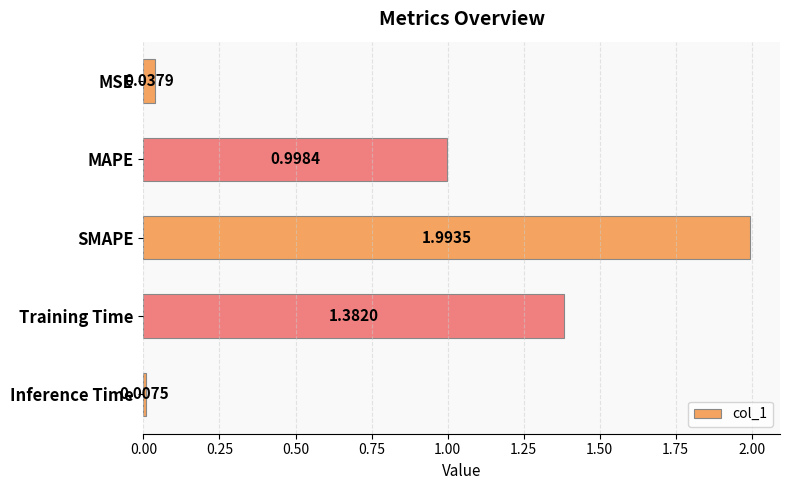

What is the sum of all values?

4.4